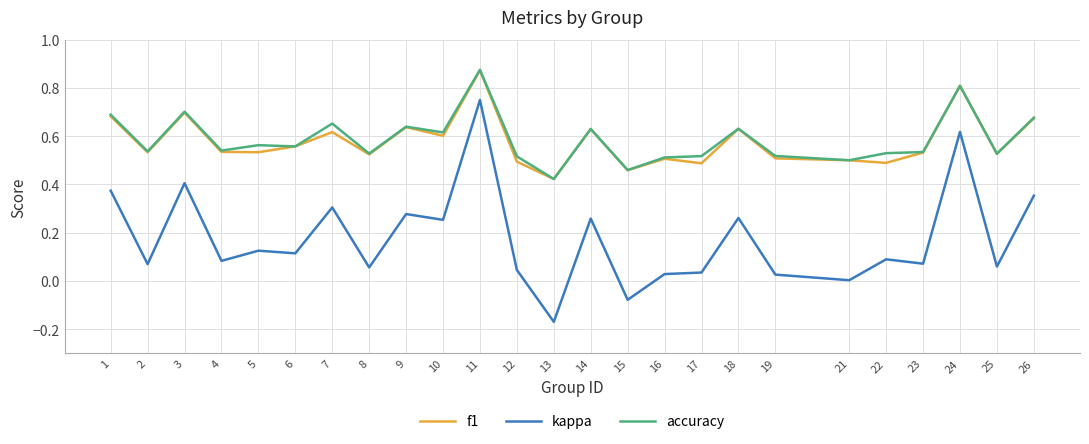

How many distinct data groups are displayed?

3